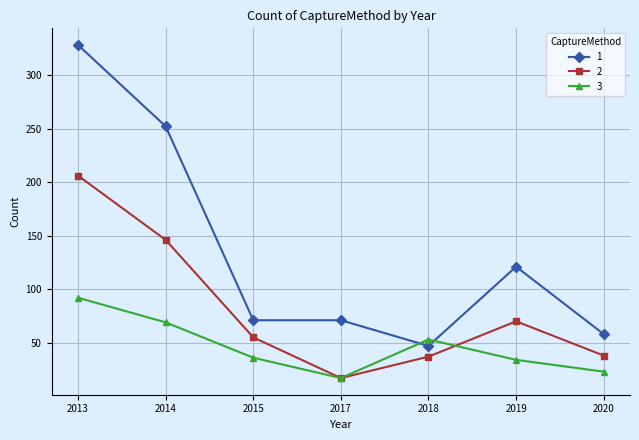

What is the approximate value of 3 at 2019, to the nearest 5?

35